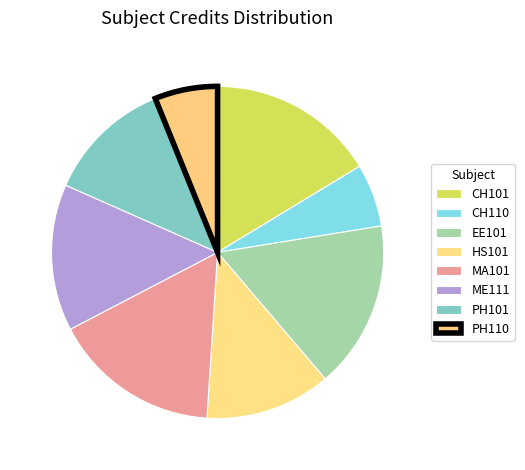

Which category has the smallest portion of the pie?

CH110